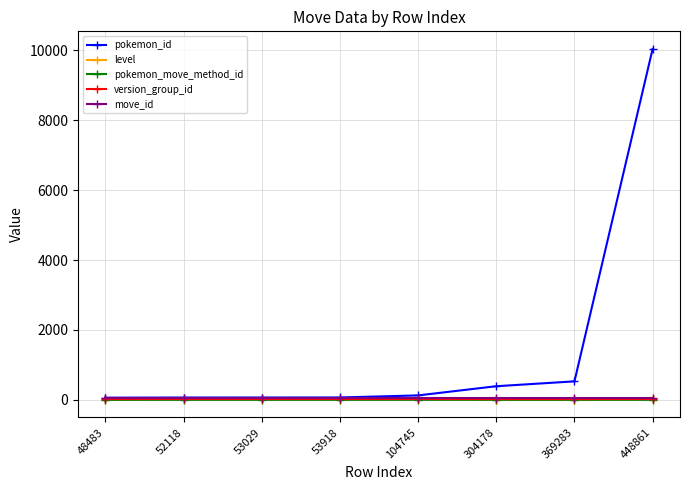

What is the total value across all series at 48483?

145